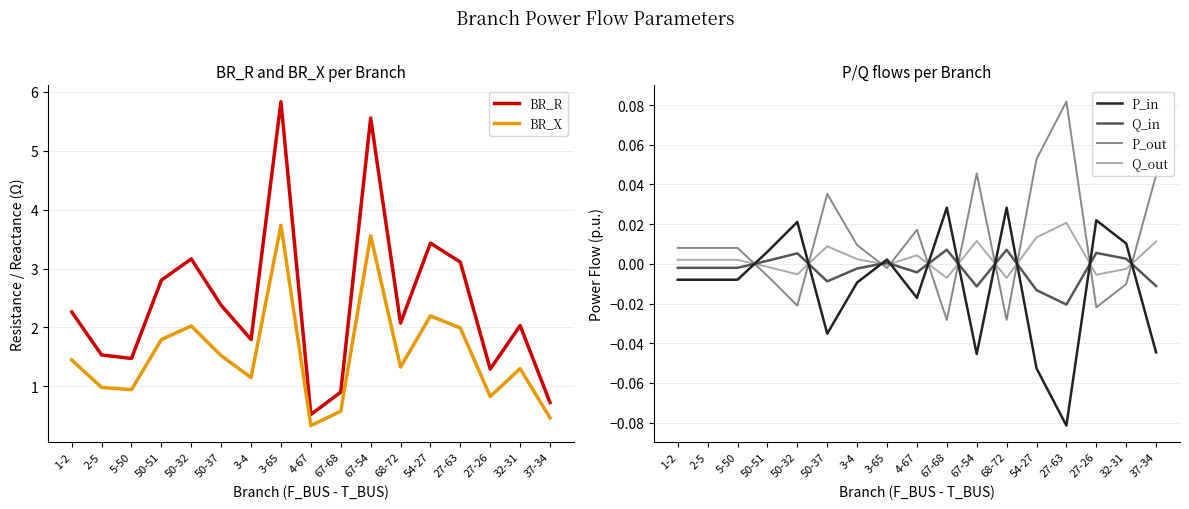

Reading left to right, list all the values displayed in this chart.

BR_R: 1-2=2.3	2-5=1.5	5-50=1.5	50-51=2.8	50-32=3.2	50-37=2.4	3-4=1.8	3-65=5.8	4-67=0.5	67-68=0.9	67-54=5.6	68-72=2.1	54-27=3.4	27-63=3.1	27-26=1.3	32-31=2.0	37-34=0.7
BR_X: 1-2=1.4	2-5=1.0	5-50=0.9	50-51=1.8	50-32=2.0	50-37=1.5	3-4=1.1	3-65=3.7	4-67=0.3	67-68=0.6	67-54=3.6	68-72=1.3	54-27=2.2	27-63=2.0	27-26=0.8	32-31=1.3	37-34=0.5
P_in: 1-2=-0.0	2-5=-0.0	5-50=-0.0	50-51=0.0	50-32=0.0	50-37=-0.0	3-4=-0.0	3-65=0.0	4-67=-0.0	67-68=0.0	67-54=-0.0	68-72=0.0	54-27=-0.1	27-63=-0.1	27-26=0.0	32-31=0.0	37-34=-0.0
Q_in: 1-2=-0.0	2-5=-0.0	5-50=-0.0	50-51=0.0	50-32=0.0	50-37=-0.0	3-4=-0.0	3-65=0.0	4-67=-0.0	67-68=0.0	67-54=-0.0	68-72=0.0	54-27=-0.0	27-63=-0.0	27-26=0.0	32-31=0.0	37-34=-0.0
P_out: 1-2=0.0	2-5=0.0	5-50=0.0	50-51=-0.0	50-32=-0.0	50-37=0.0	3-4=0.0	3-65=-0.0	4-67=0.0	67-68=-0.0	67-54=0.0	68-72=-0.0	54-27=0.1	27-63=0.1	27-26=-0.0	32-31=-0.0	37-34=0.0
Q_out: 1-2=0.0	2-5=0.0	5-50=0.0	50-51=-0.0	50-32=-0.0	50-37=0.0	3-4=0.0	3-65=-0.0	4-67=0.0	67-68=-0.0	67-54=0.0	68-72=-0.0	54-27=0.0	27-63=0.0	27-26=-0.0	32-31=-0.0	37-34=0.0